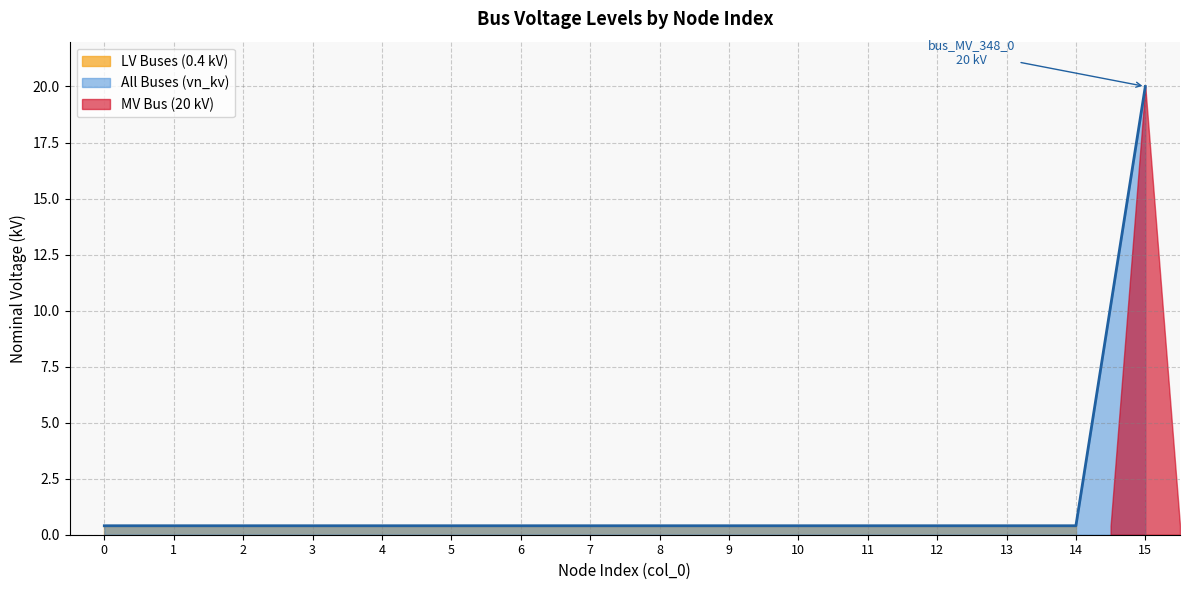

Reading right to left, extract all data points from this chart.

20.0	0.4	0.4	0.4	0.4	0.4	0.4	0.4	0.4	0.4	0.4	0.4	0.4	0.4	0.4	0.4